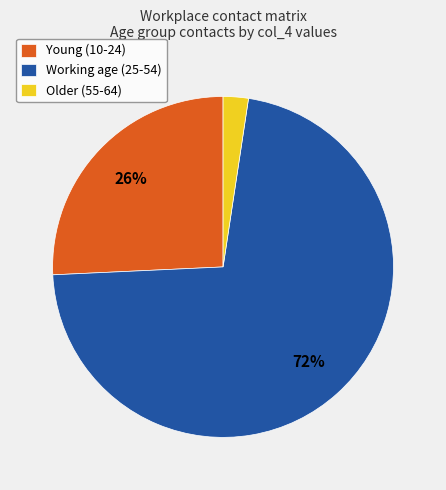

Between Young (10-24) and Working age (25-54), which is larger?

Working age (25-54)